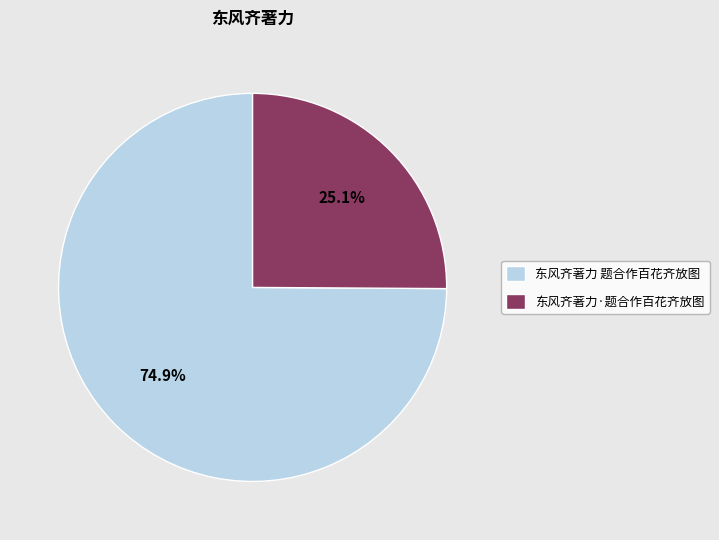

Which category has the smallest portion of the pie?

东风齐著力·题合作百花齐放图